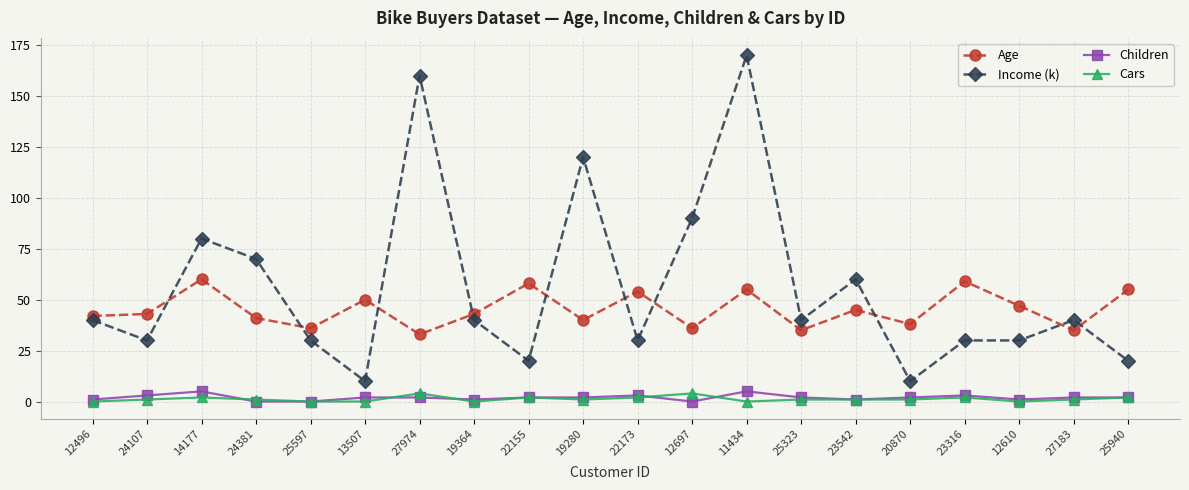

True or false: Age has a value of 103 at 14177.

False